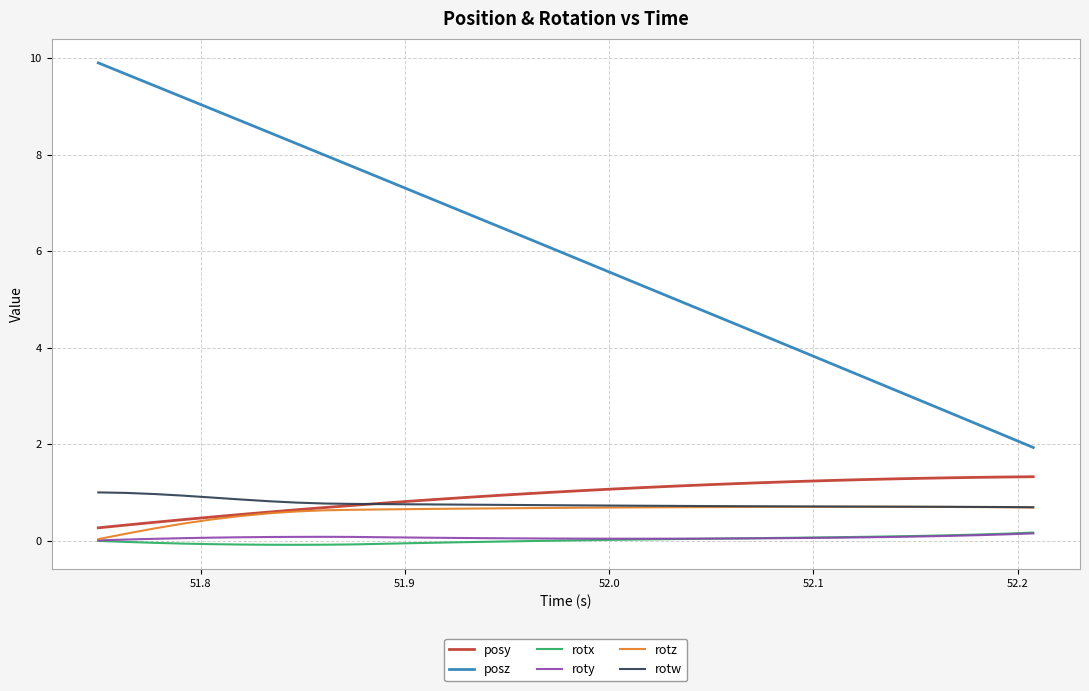

Which series has the widest spread of values?

posz